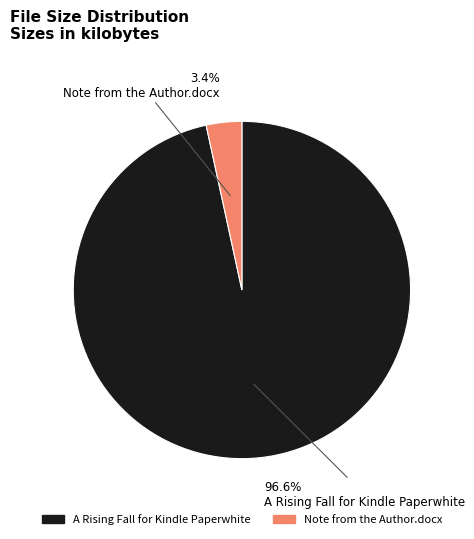

The A Rising Fall for Kindle Paperwhite slice represents 86% of the pie. True or false?

False